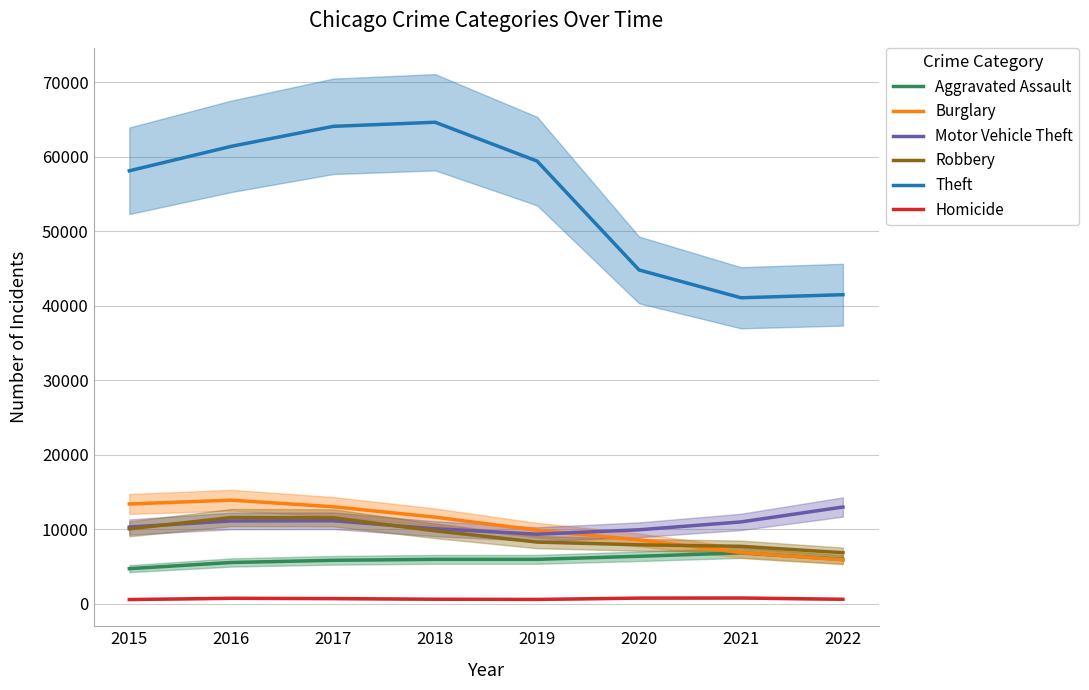

List the series in order of their peak value, lowest first.

Homicide, Aggravated Assault, Robbery, Motor Vehicle Theft, Burglary, Theft